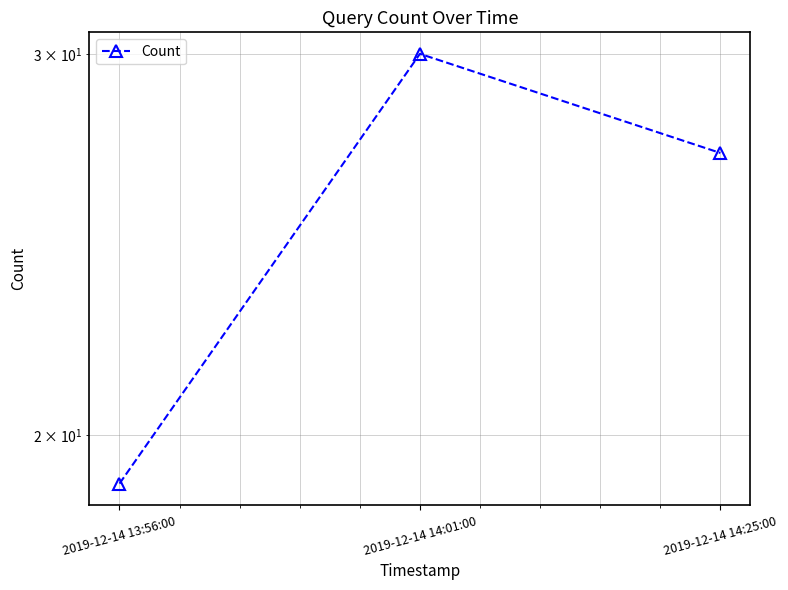

What is the label of the 1st point from the left?

2019-12-14 13:56:00